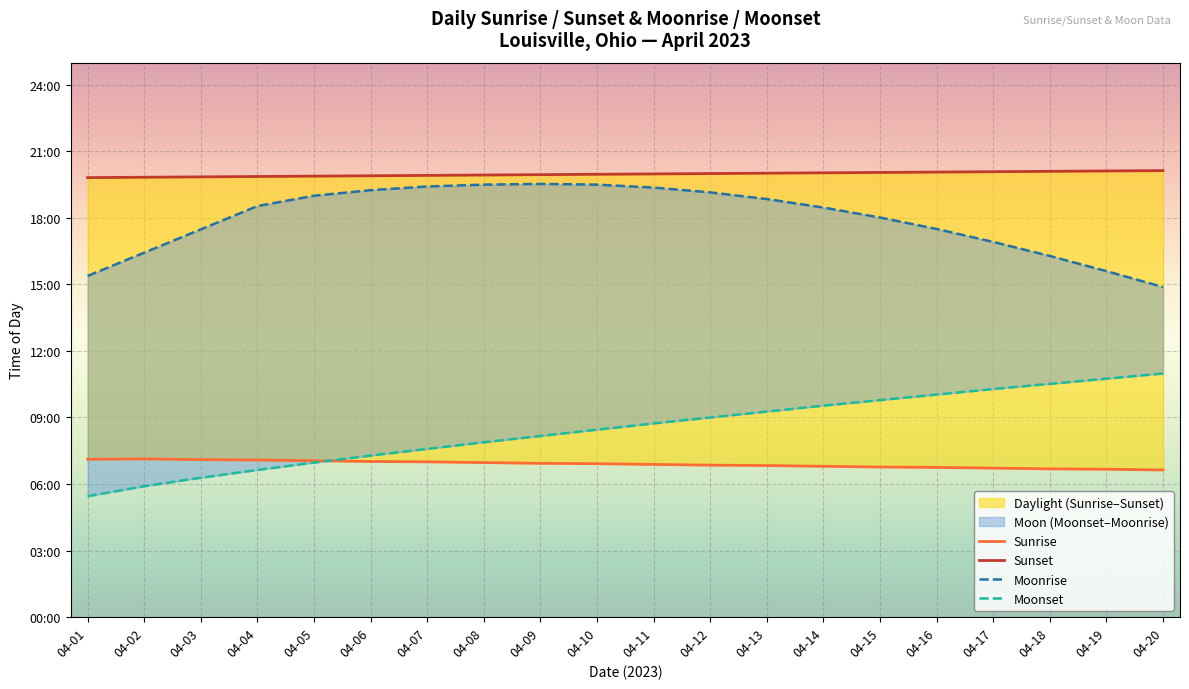

List the labels in order of Moonrise value, largest first.

04-09, 04-08, 04-10, 04-07, 04-11, 04-06, 04-12, 04-05, 04-13, 04-04, 04-14, 04-15, 04-16, 04-03, 04-17, 04-02, 04-18, 04-19, 04-01, 04-20